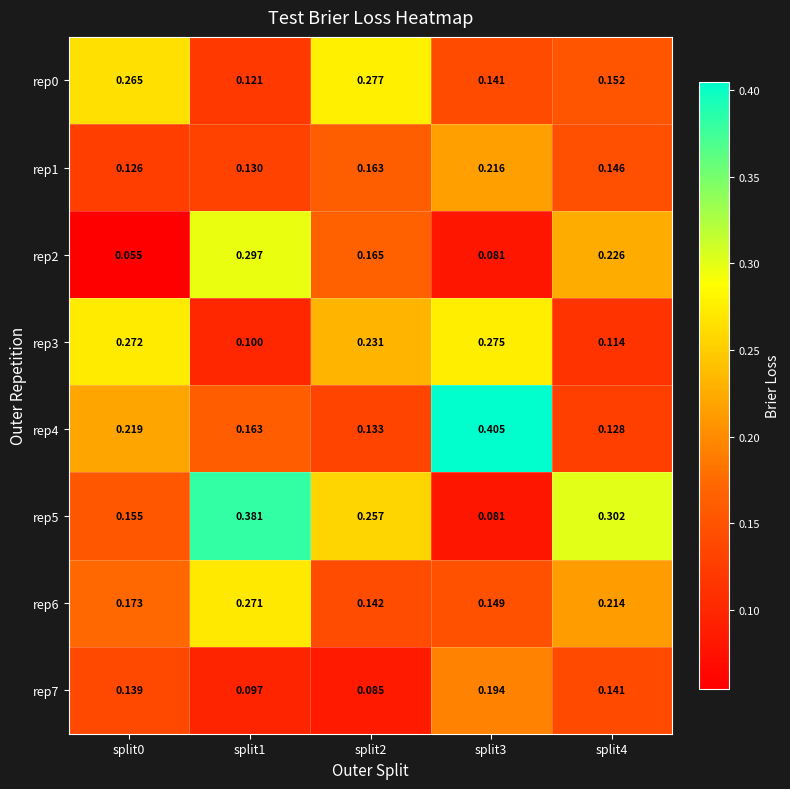

What is the smallest value displayed?

0.1